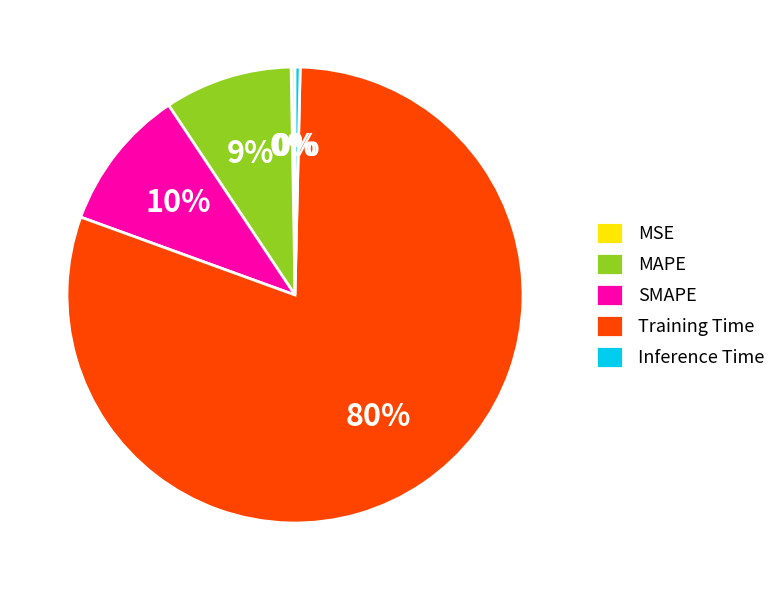

To the nearest percent, what is the difference between the Inference Time and SMAPE slice percentages?

10%